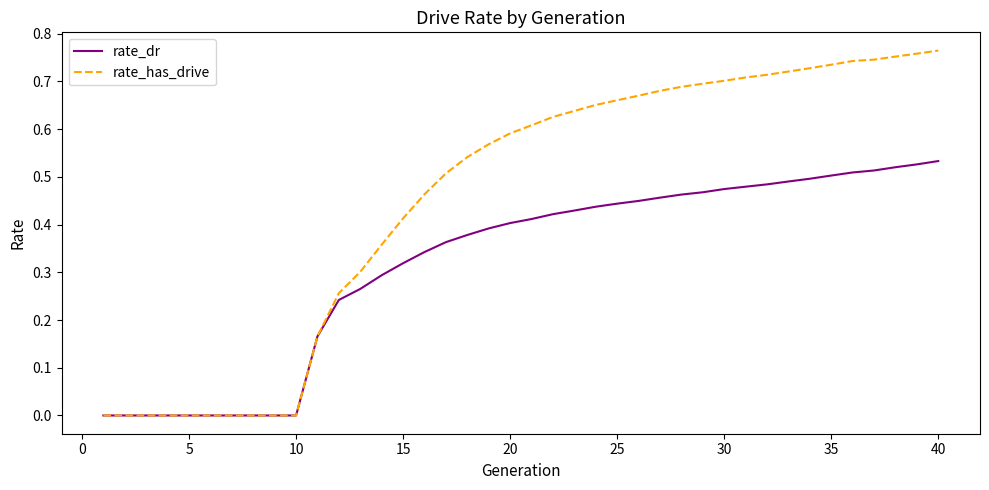

What are all the series names shown in the legend?

rate_dr, rate_has_drive